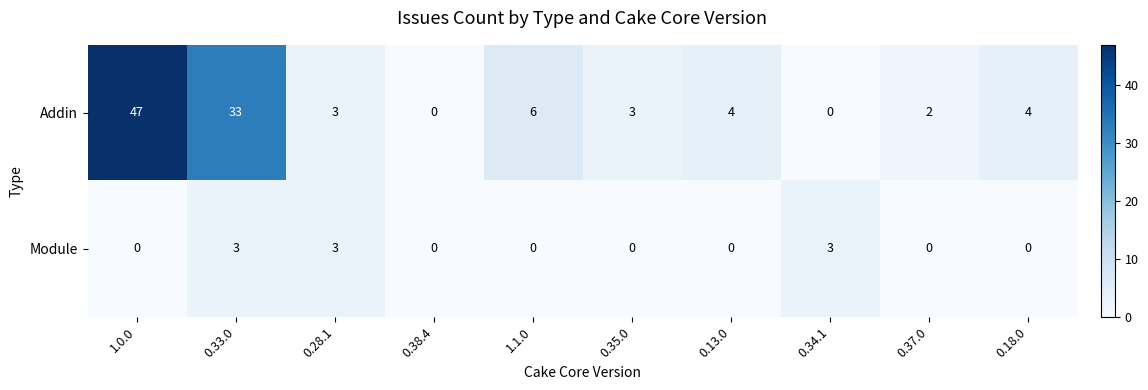

Reading right to left, extract all data points from this chart.

Addin: 0.18.0=4	0.37.0=2	0.34.1=0	0.13.0=4	0.35.0=3	1.1.0=6	0.38.4=0	0.28.1=3	0.33.0=33	1.0.0=47
Module: 0.18.0=0	0.37.0=0	0.34.1=3	0.13.0=0	0.35.0=0	1.1.0=0	0.38.4=0	0.28.1=3	0.33.0=3	1.0.0=0